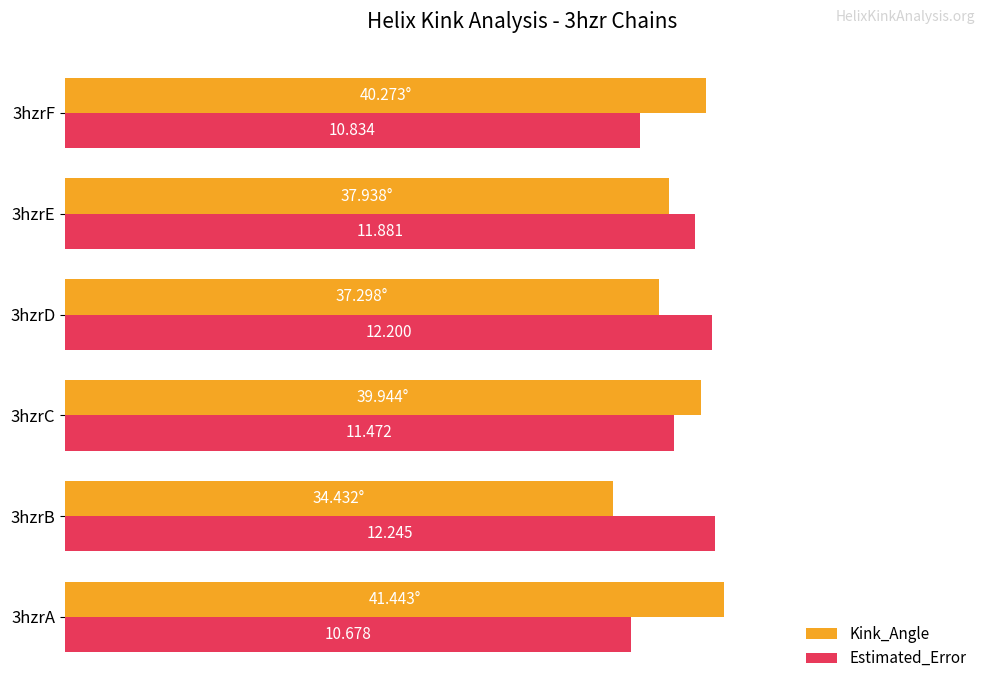

What are all the series names shown in the legend?

Kink_Angle, Estimated_Error